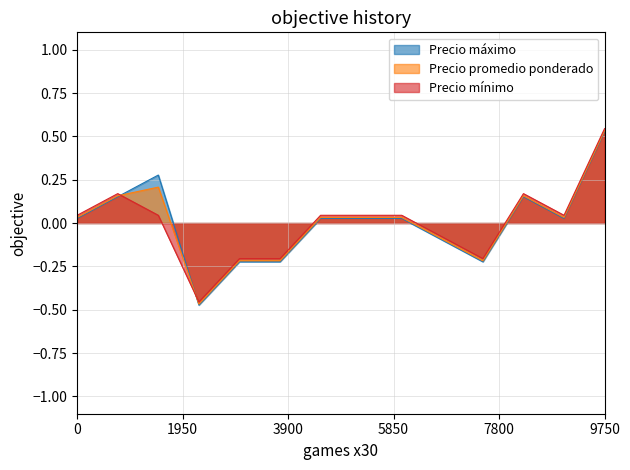

How many times do Precio máximo and Precio mínimo cross each other?

2